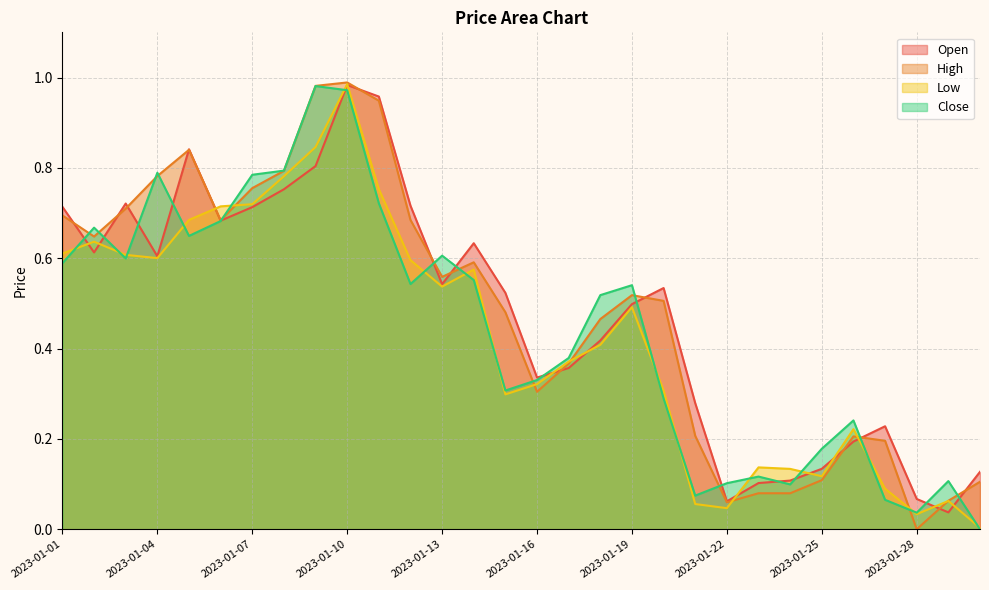

What is the value of the Open point at the 15th from the left?

0.5